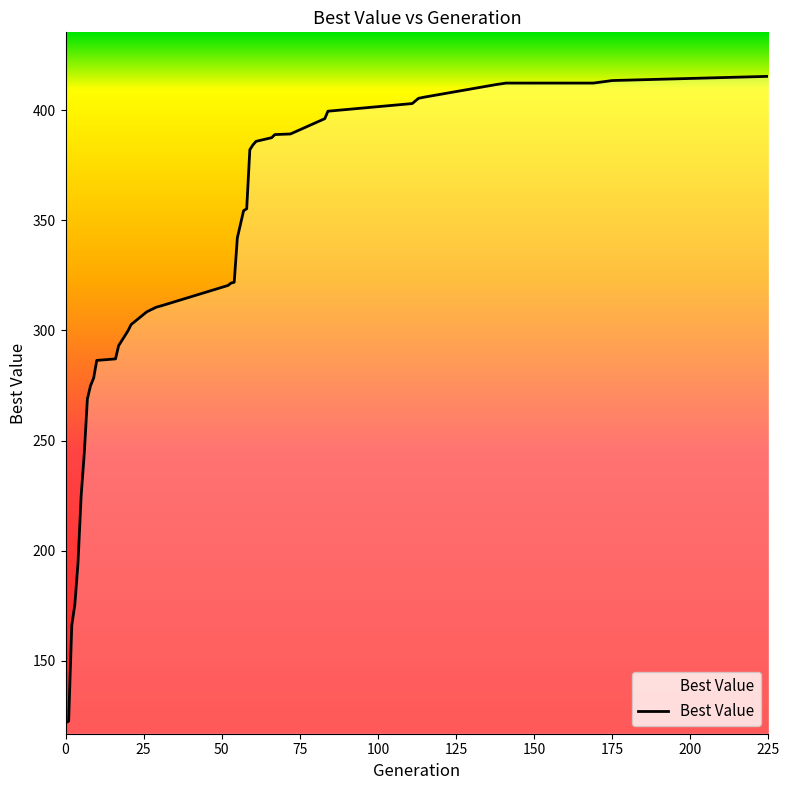

What is the smallest value displayed?

121.8